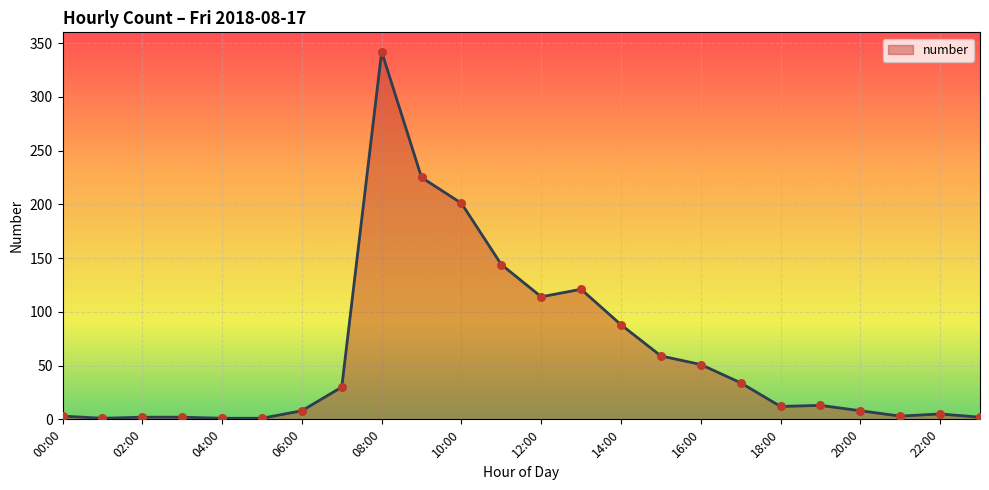

What is the greatest value displayed?

342